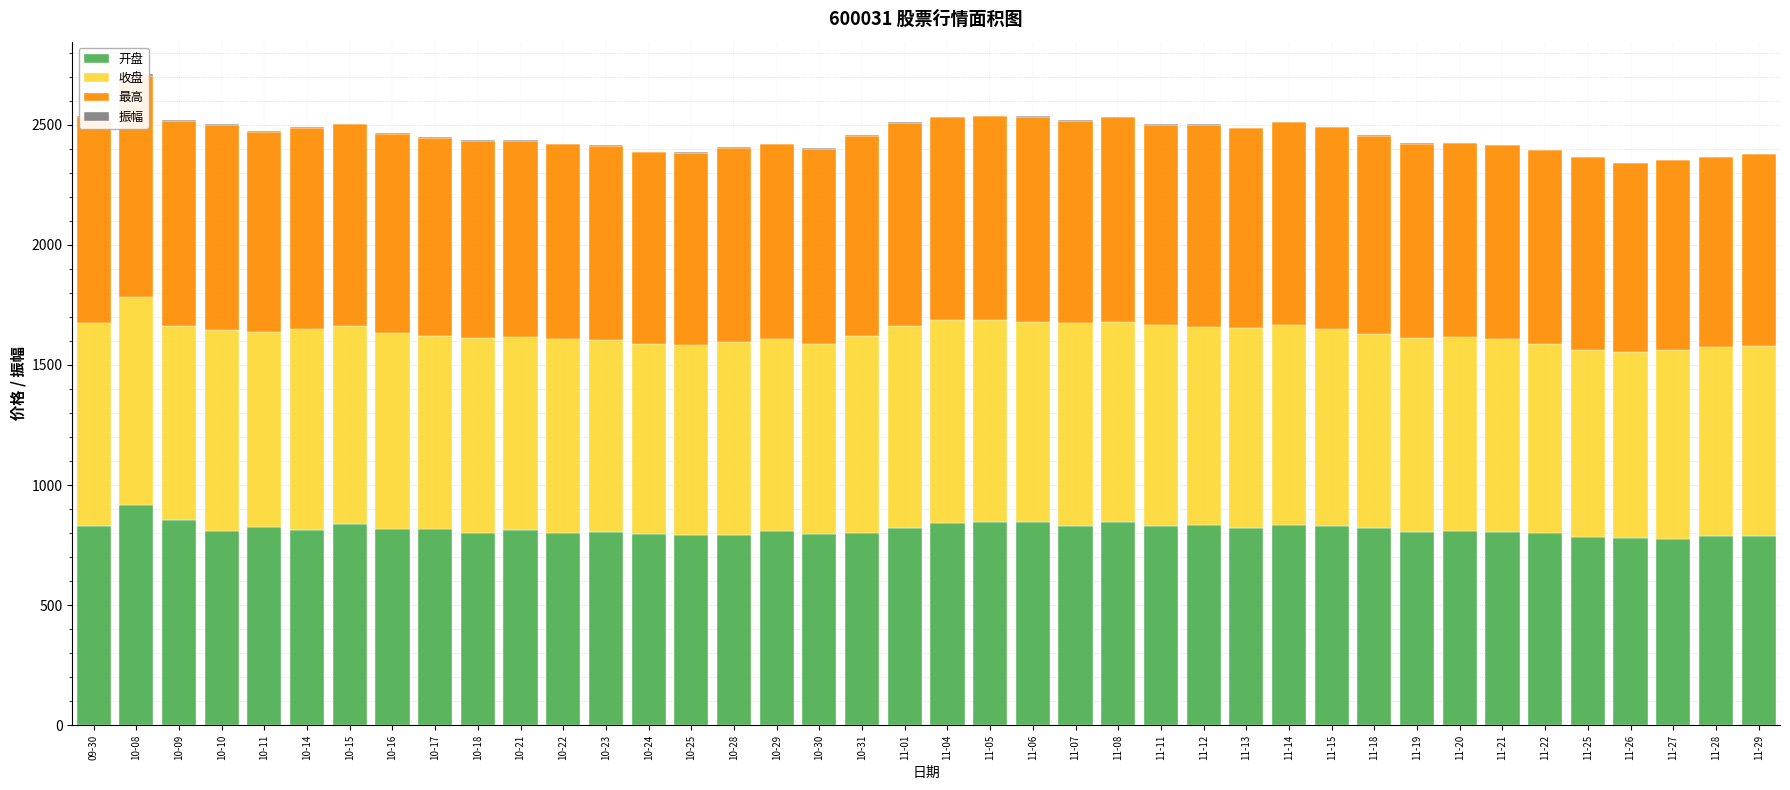

How many bars are there in each group?

4